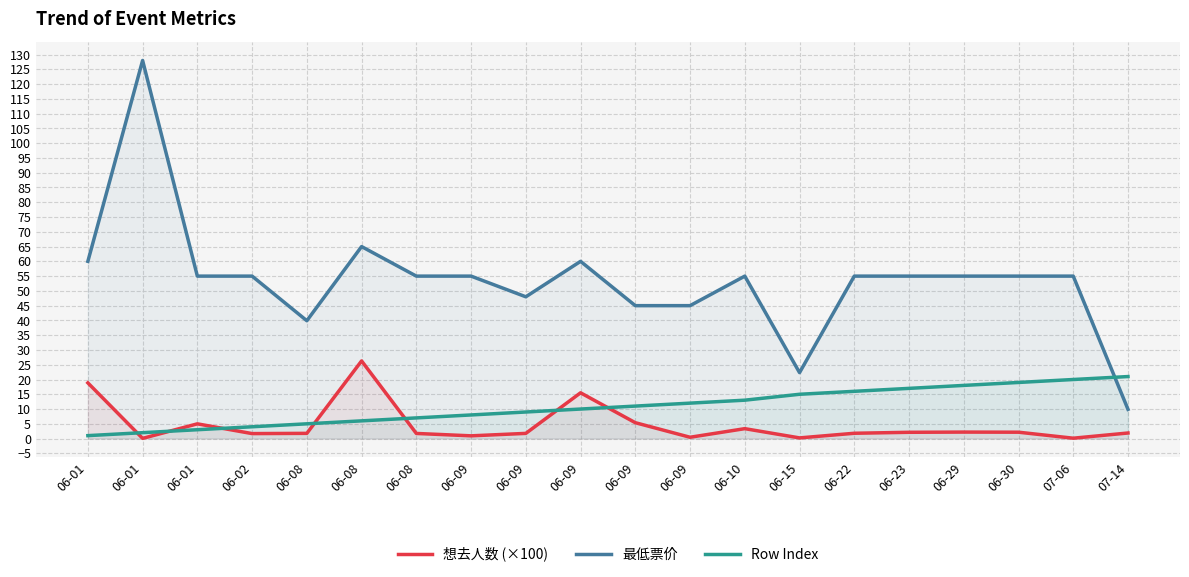

Between 06-08 and 06-23, which is larger?

06-08